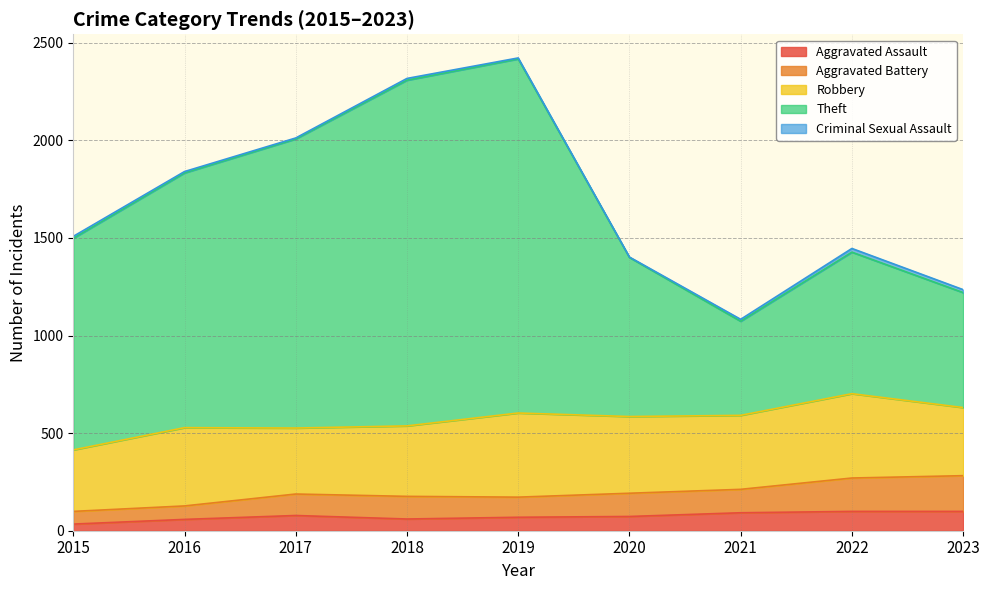

Which series has the largest total across all categories?

Theft